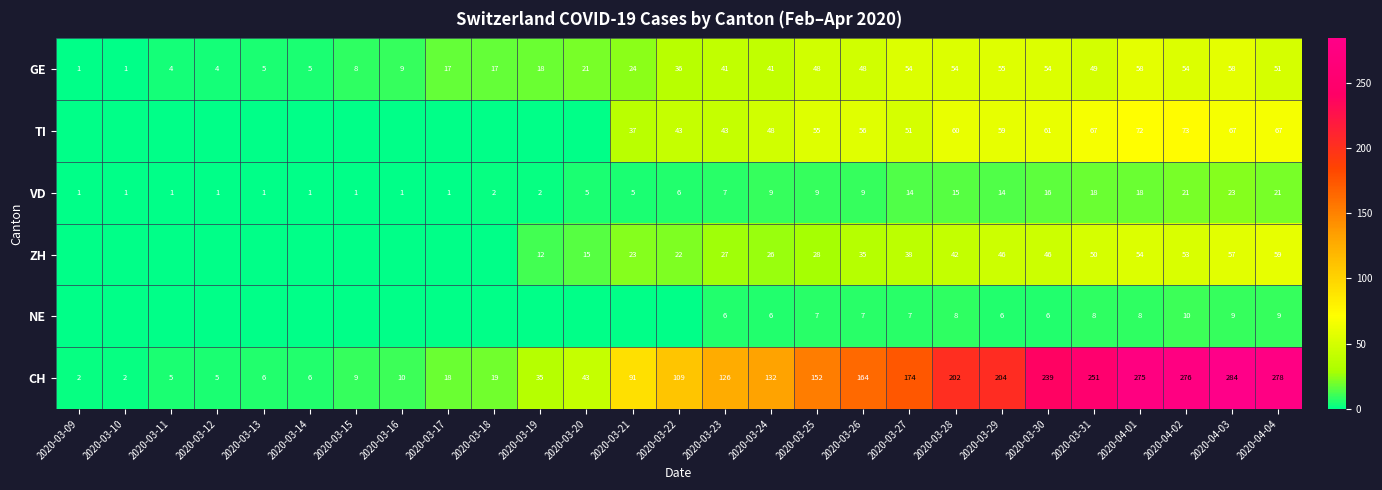

What is the sum of all GE values?

835